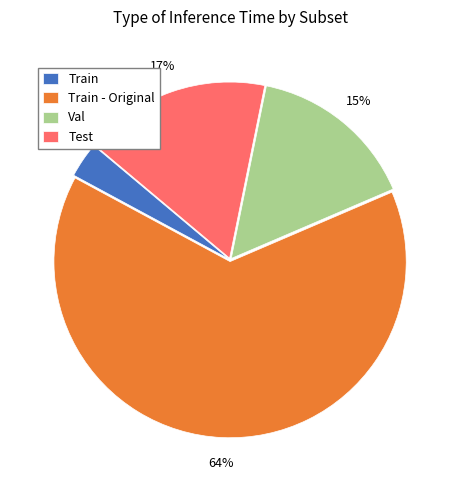

Rank the categories by value from lowest to highest.

Train, Val, Test, Train - Original